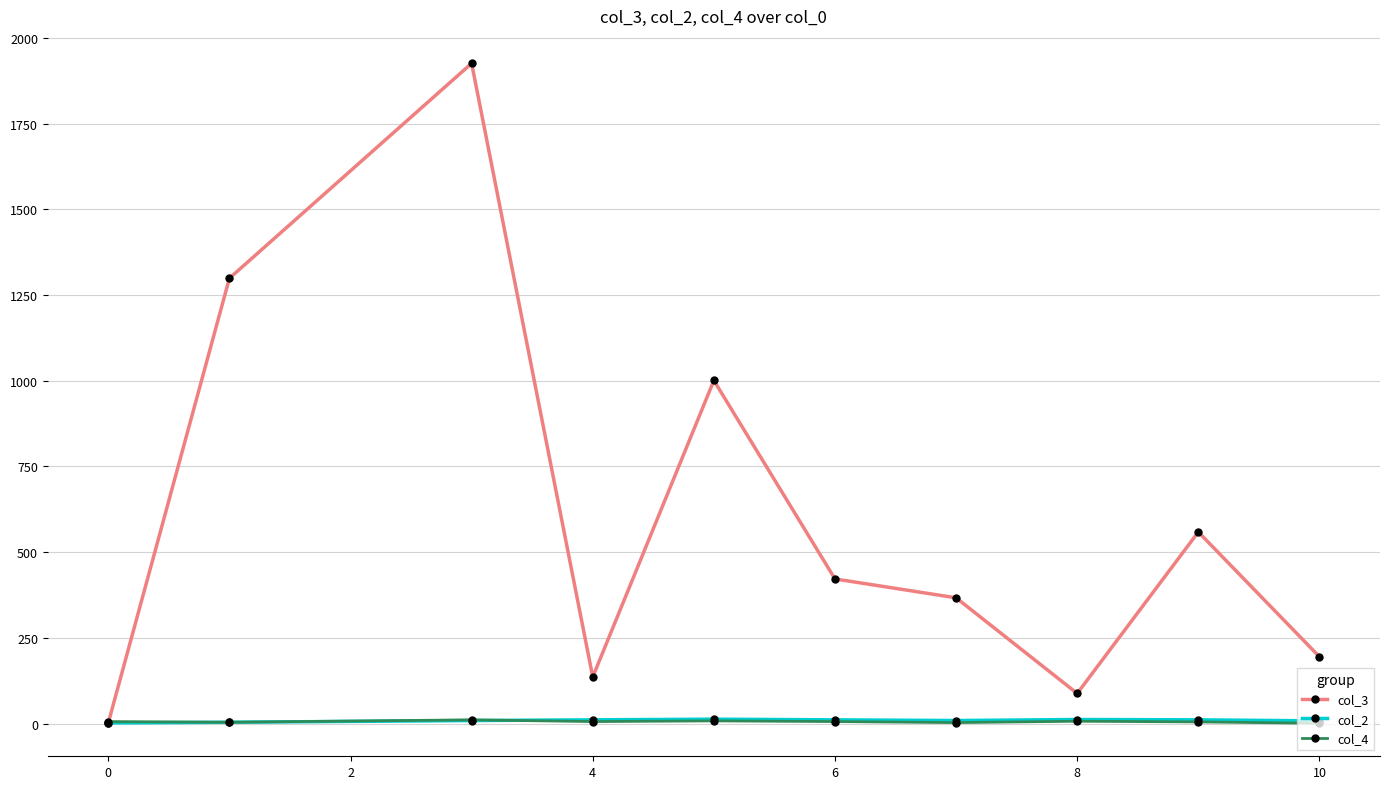

Which series has the largest range (max minus min)?

col_3